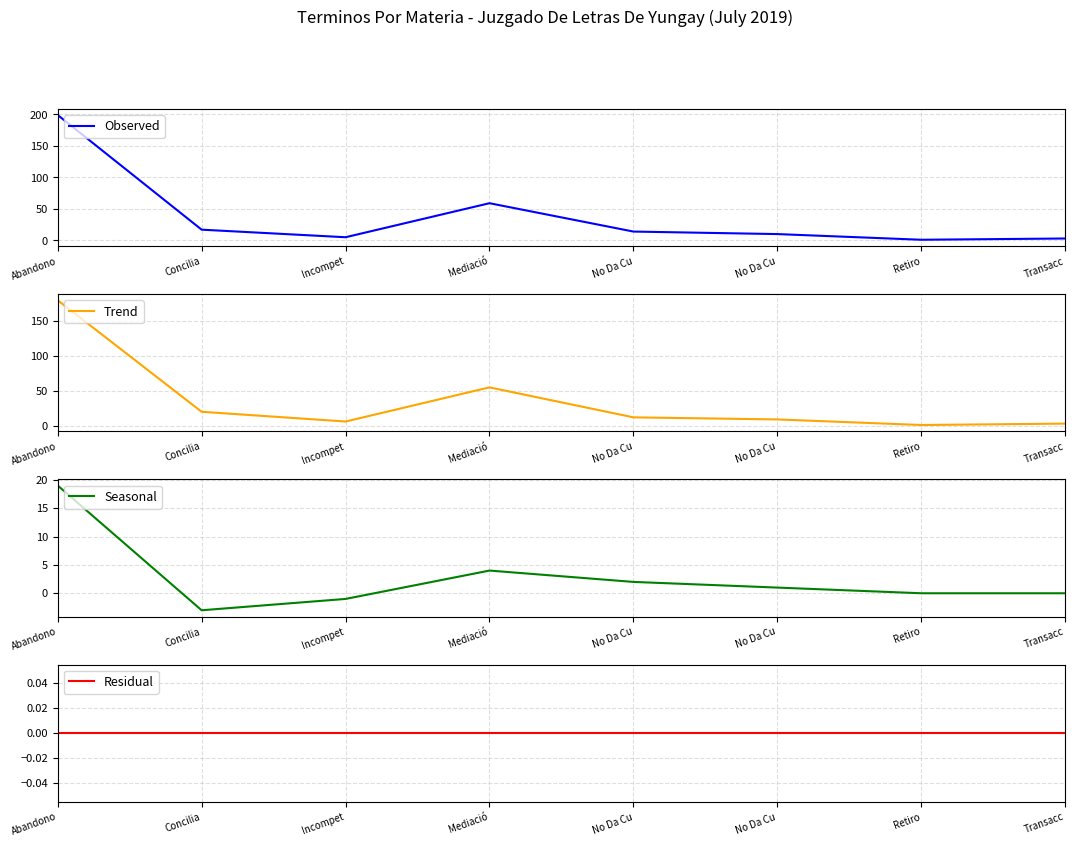

At Abandono, list the series in order from largest to smallest.

Observed, Trend, Seasonal, Residual